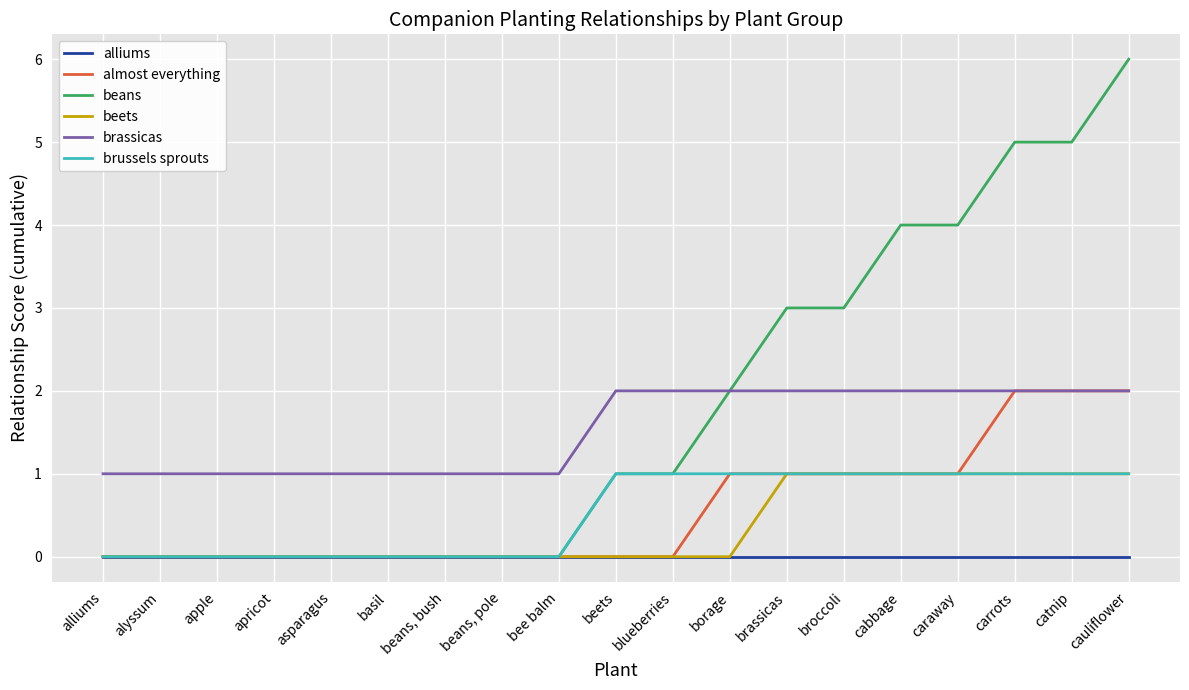

What is the difference between the highest and lowest values at carrots?

5